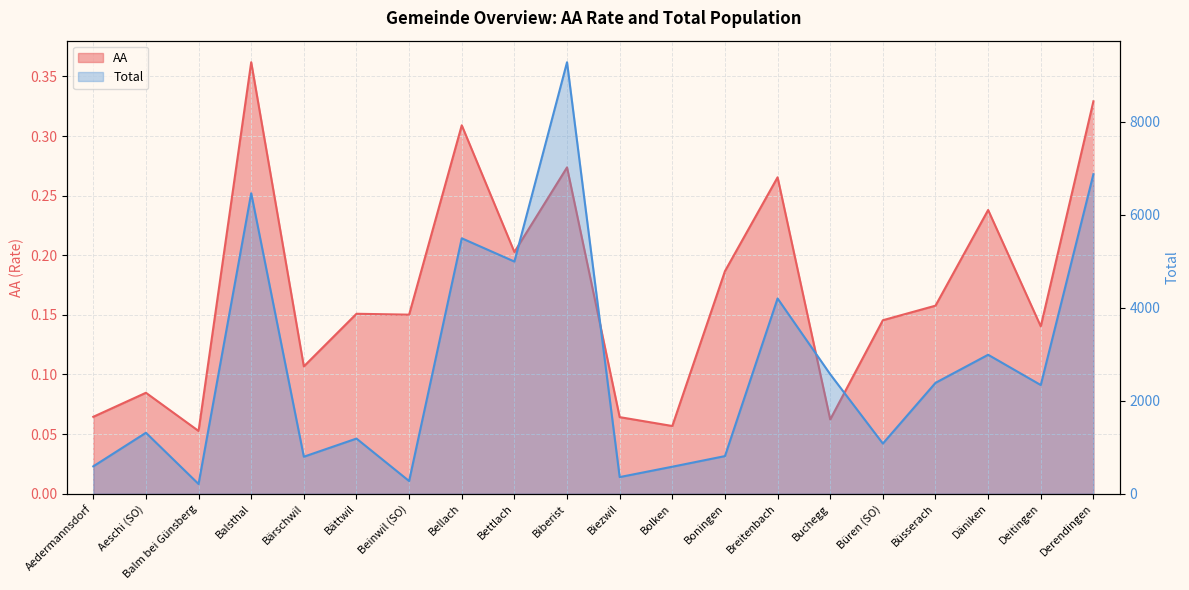

Reading right to left, transcribe all the data shown in this chart.

AA: Derendingen=0.3	Deitingen=0.1	Däniken=0.2	Büsserach=0.2	Büren (SO)=0.1	Buchegg=0.1	Breitenbach=0.3	Boningen=0.2	Bolken=0.1	Biezwil=0.1	Biberist=0.3	Bettlach=0.2	Bellach=0.3	Beinwil (SO)=0.2	Bättwil=0.2	Bärschwil=0.1	Balsthal=0.4	Balm bei Günsberg=0.1	Aeschi (SO)=0.1	Aedermannsdorf=0.1
Total: Derendingen=6870.0	Deitingen=2337.0	Däniken=2988.0	Büsserach=2384.0	Büren (SO)=1079.0	Buchegg=2569.0	Breitenbach=4198.0	Boningen=809.0	Bolken=581.0	Biezwil=358.0	Biberist=9277.0	Bettlach=4992.0	Bellach=5492.0	Beinwil (SO)=273.0	Bättwil=1186.0	Bärschwil=796.0	Balsthal=6461.0	Balm bei Günsberg=209.0	Aeschi (SO)=1311.0	Aedermannsdorf=589.0